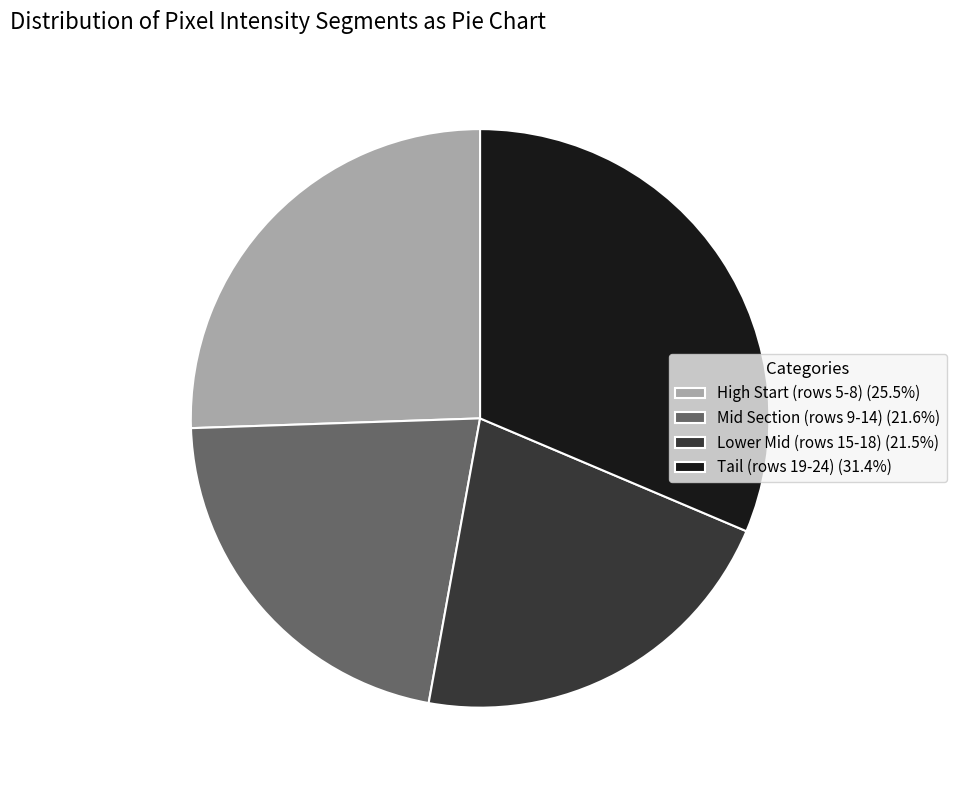

Does any single category account for the majority?

No